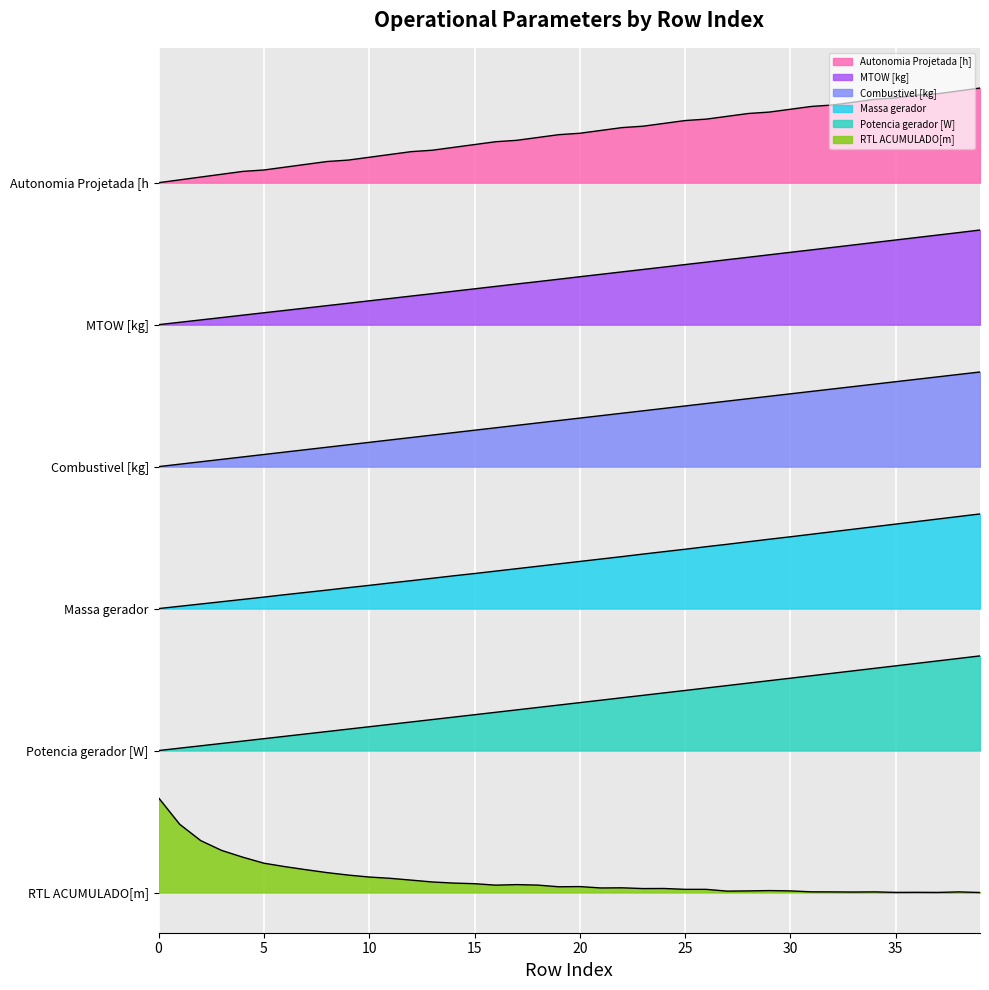

The value of Combustivel [kg] at 27 is 8.0. True or false?

False